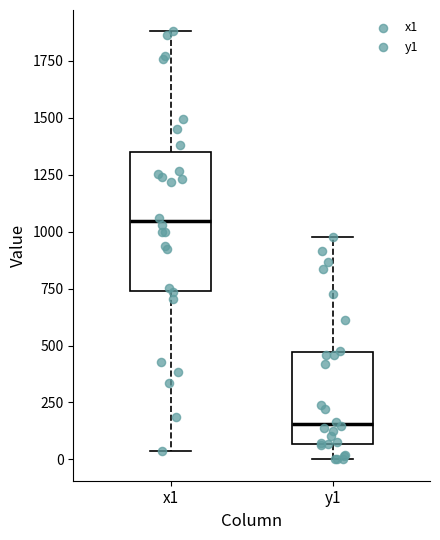

Which box's median line is the lowest?

y1